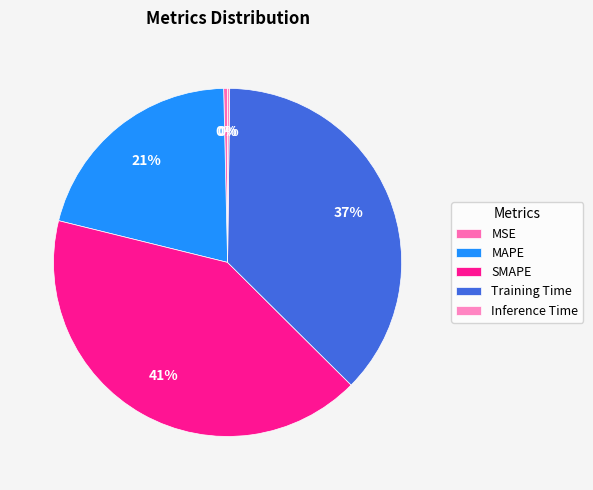

Count the number of slices in the pie.

5